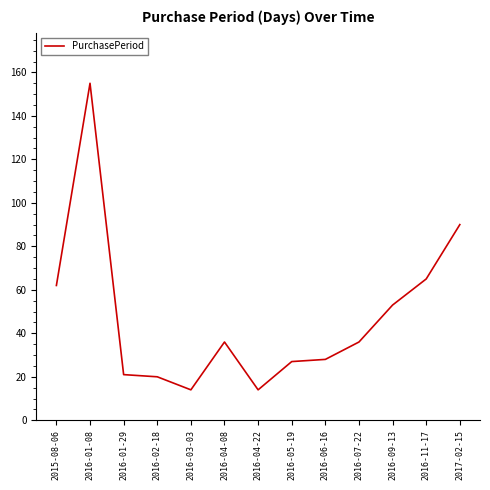

How many distinct data groups are displayed?

1